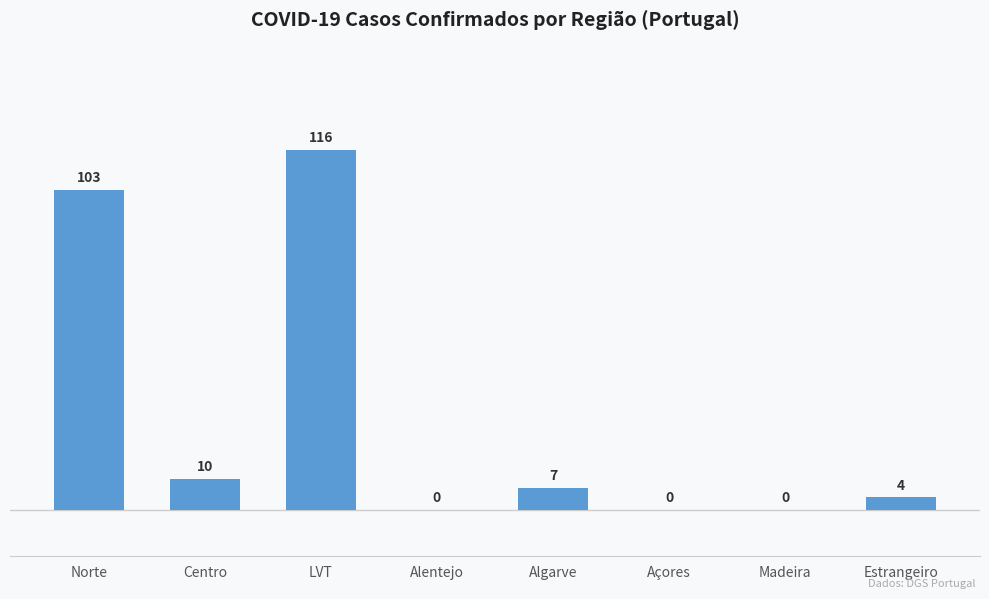

The chart shows a value of 0 at Alentejo. True or false?

True